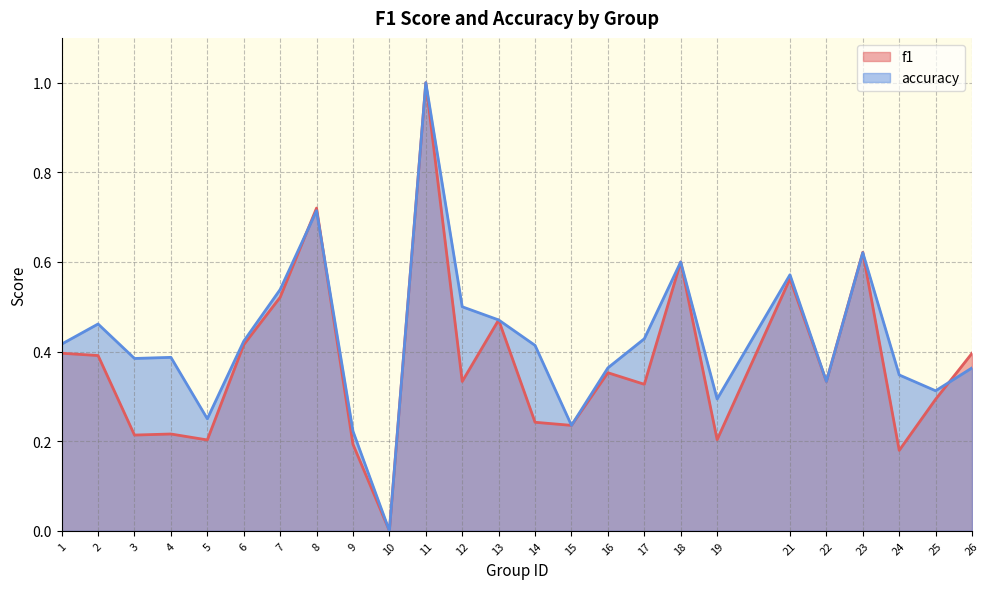

Is the value of f1 at 10 greater than the value of accuracy at 3?

No